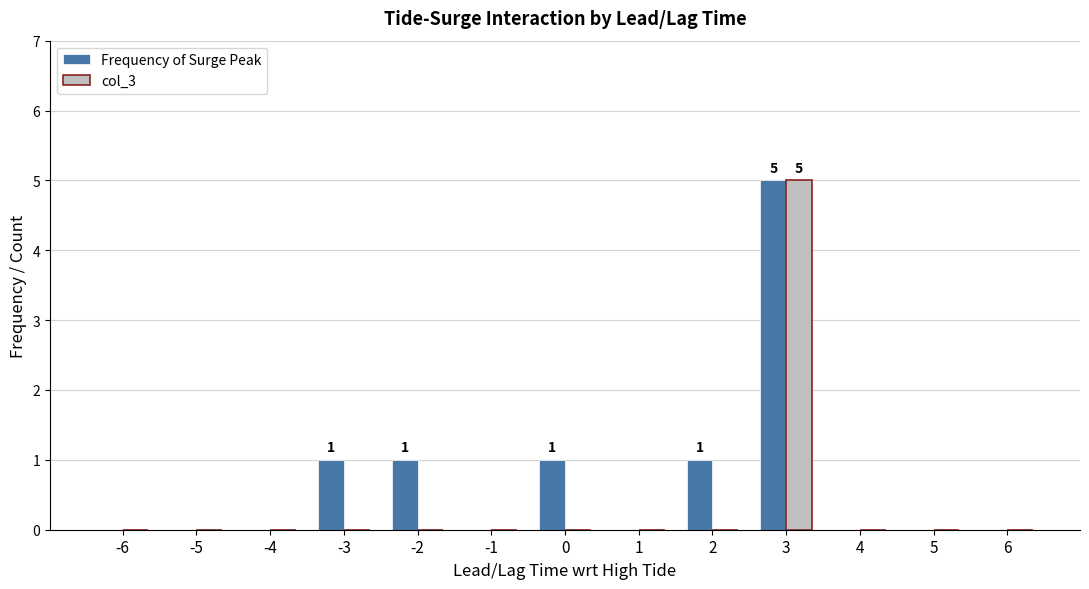

What is the sum of all Frequency of Surge Peak values?

9